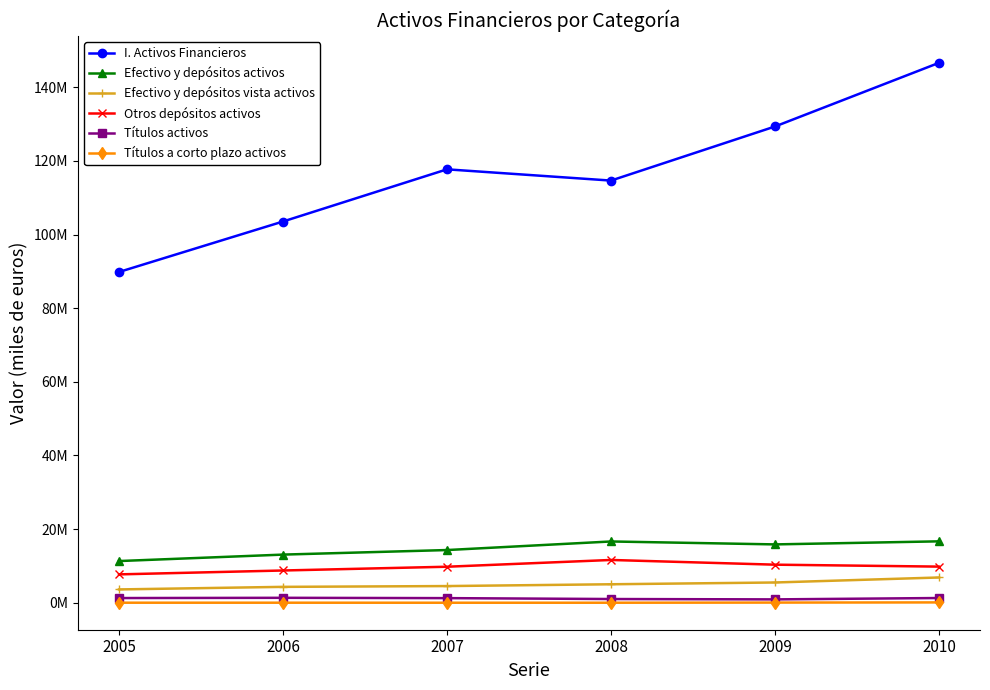

The Efectivo y depósitos activos series shows 8106362 at 2006. True or false?

False